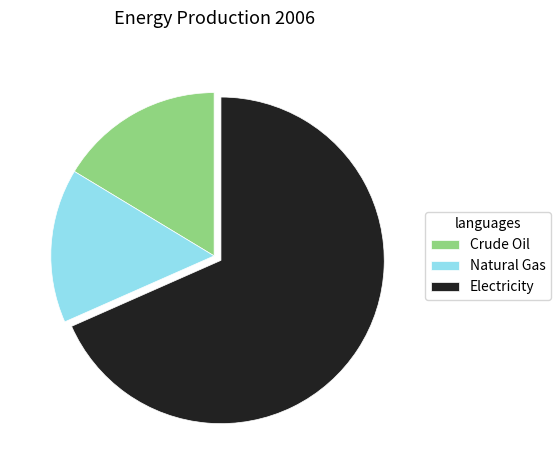

True or false: Crude Oil accounts for 16% of the total.

True